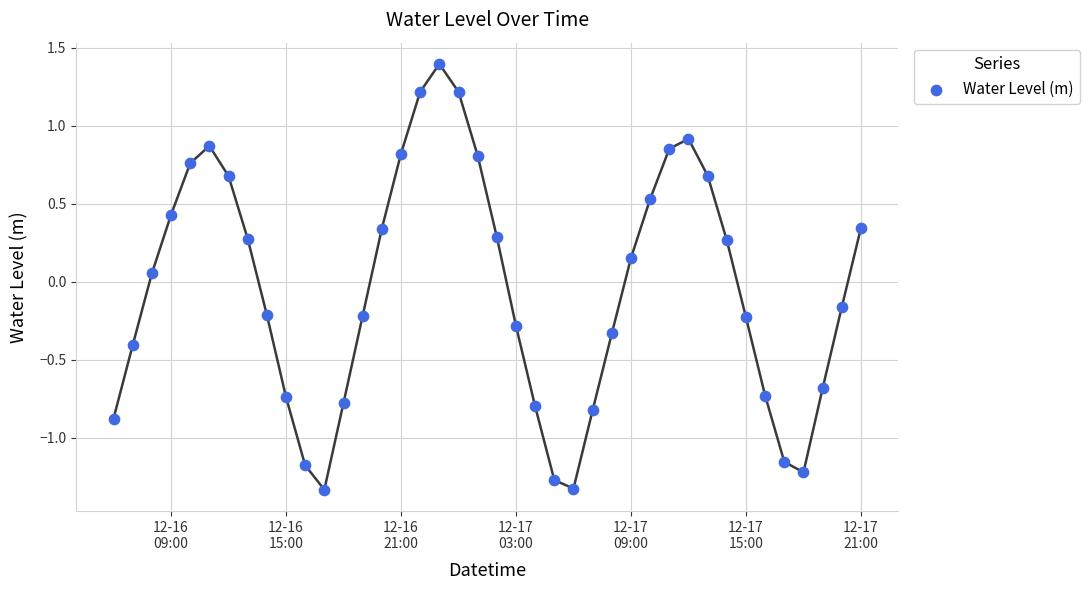

What is the range of X values (max minus min)?

1.6